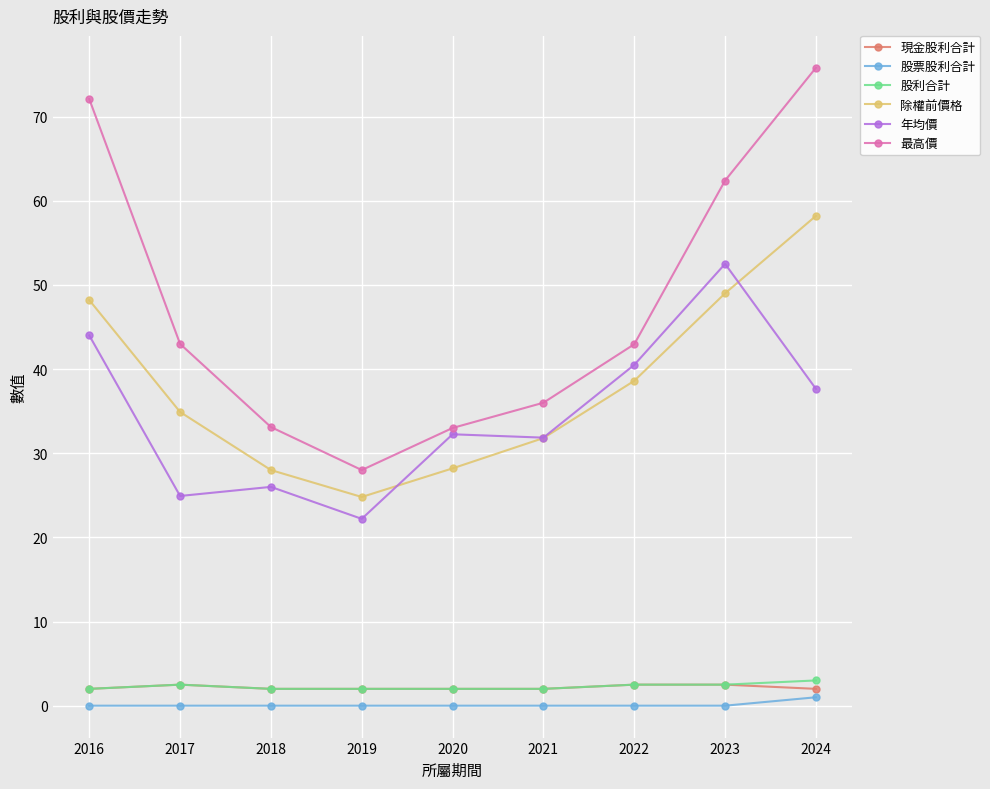

Is it true that 現金股利合計 equals 2.0 at 2024?

True